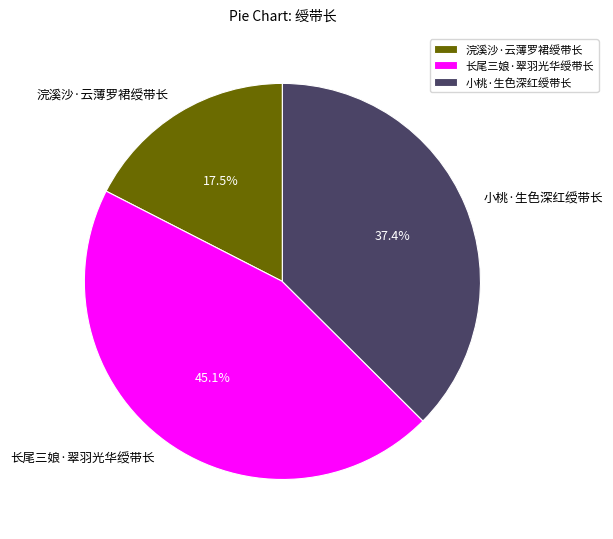

What is the smallest slice in the pie chart?

浣溪沙·云薄罗裙绶带长